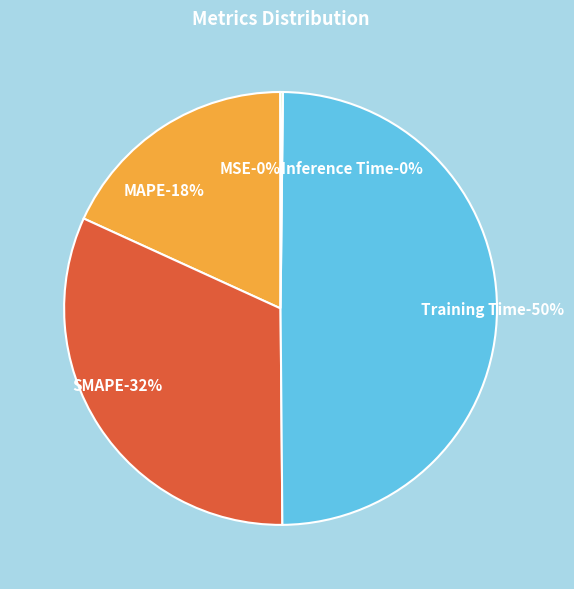

To the nearest percent, what is the combined percentage of SMAPE and Training Time?

82%